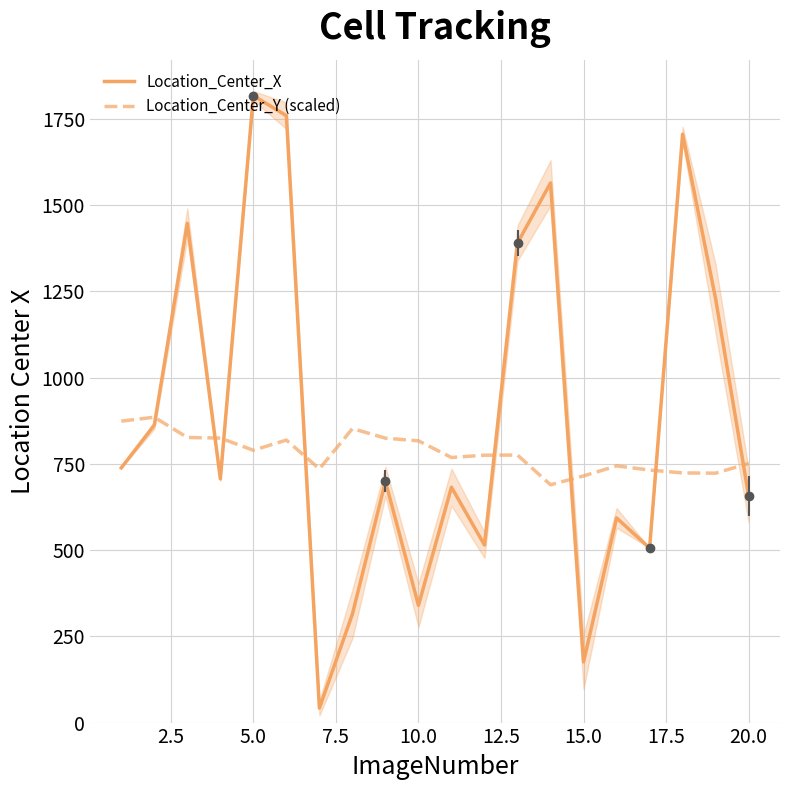

In Location_Center_X, how many points are lower than both neighbors (excluding endpoints)?

6